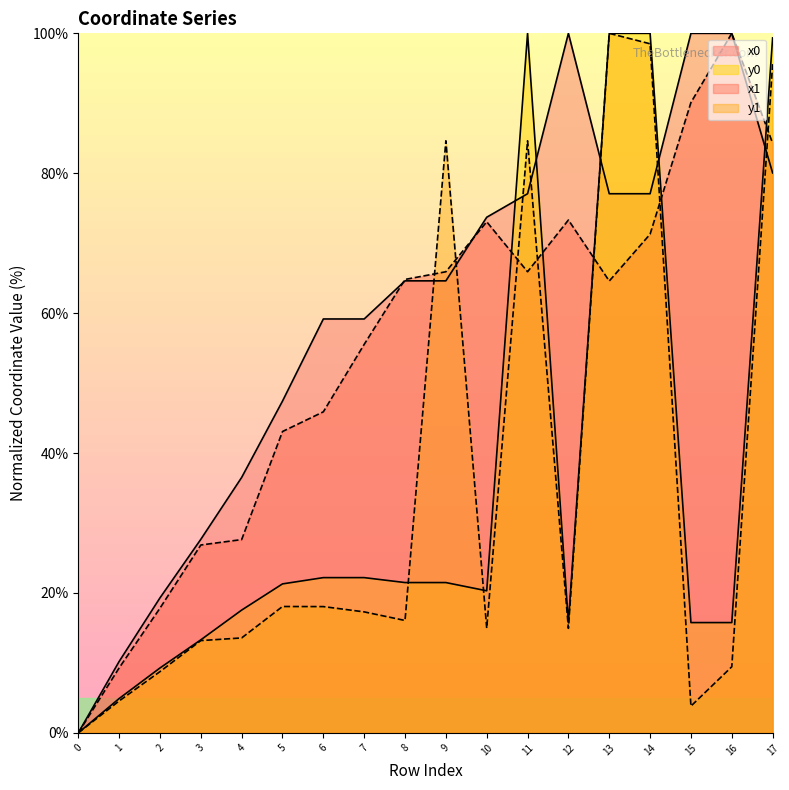

Reading left to right, what are all the values shown in this chart?

x0: 0=0.0	1=10.2	2=19.3	3=27.7	4=36.5	5=47.4	6=59.2	7=59.2	8=64.6	9=64.6	10=73.7	11=77.1	12=100.0	13=77.1	14=77.1	15=100.0	16=100.0	17=80.0
y0: 0=0.0	1=4.9	2=9.3	3=13.3	4=17.6	5=21.3	6=22.2	7=22.2	8=21.5	9=21.5	10=20.3	11=100.0	12=15.8	13=100.0	14=100.0	15=15.8	16=15.8	17=99.3
x1: 0=0.0	1=9.3	2=17.8	3=26.9	4=27.6	5=43.1	6=45.9	7=55.5	8=64.8	9=65.9	10=73.1	11=65.9	12=73.3	13=64.6	14=71.3	15=90.1	16=100.0	17=84.3
y1: 0=0.0	1=4.6	2=8.8	3=13.2	4=13.6	5=18.1	6=18.1	7=17.3	8=16.1	9=84.6	10=15.0	11=84.6	12=14.9	13=100.0	14=98.5	15=3.8	16=9.5	17=95.6